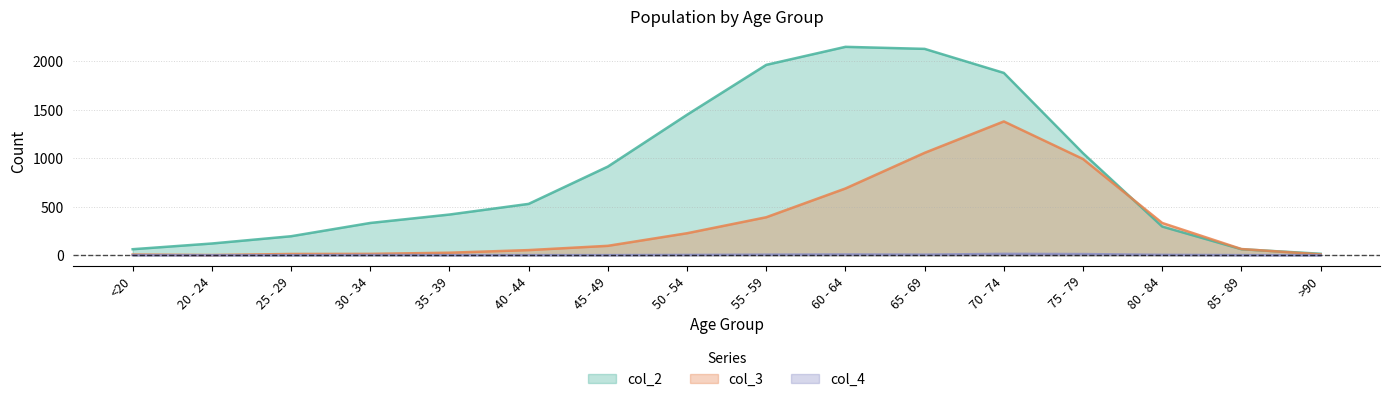

True or false: col_4 and col_3 cross at least once.

False